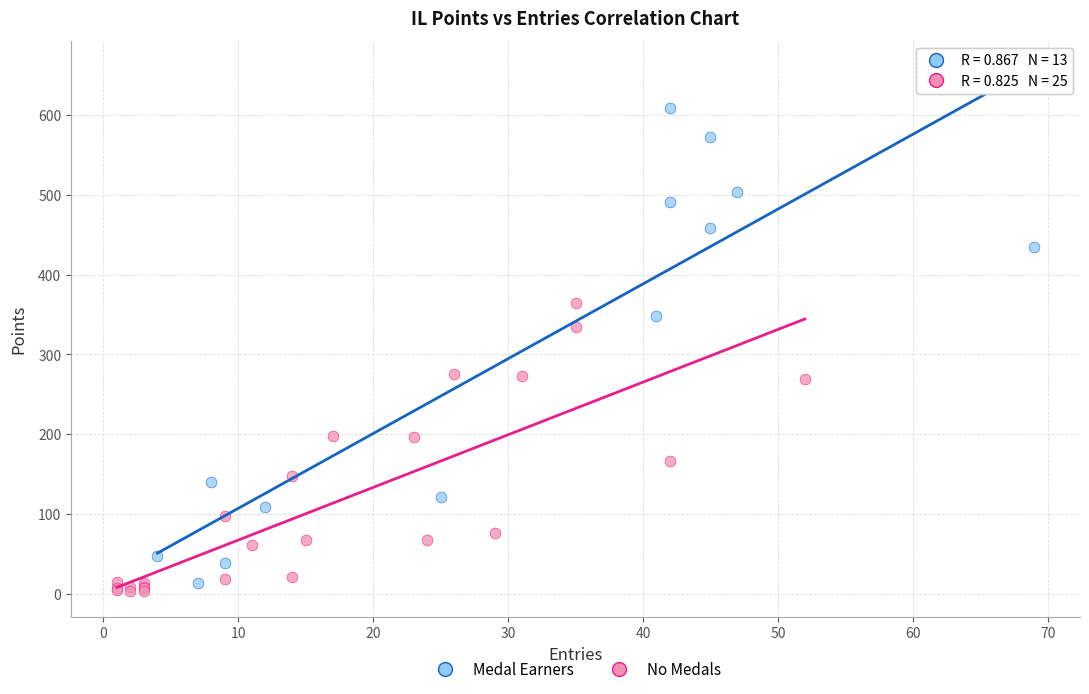

Which series has the widest spread of Y values?

Medal Earners